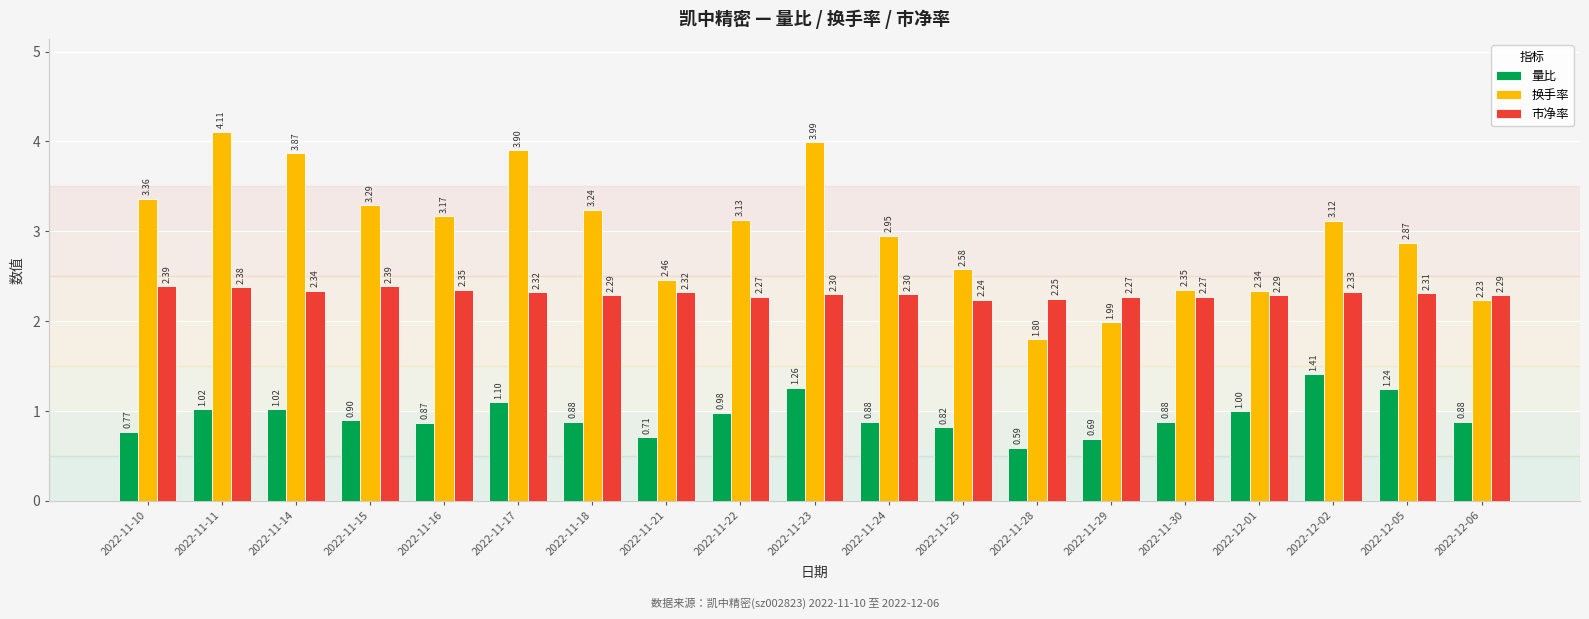

At how many categories does at least one series exceed 2?

19